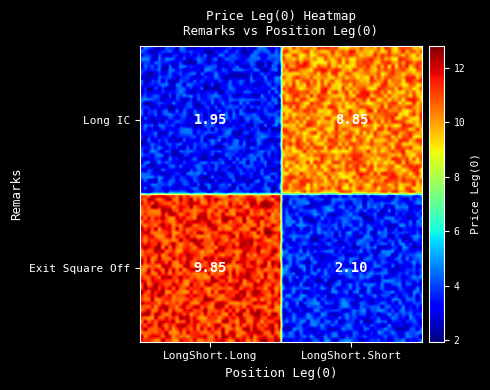

Reading right to left, list all the values displayed in this chart.

Long IC: 8.8	1.9
Exit Square Off: 2.1	9.8